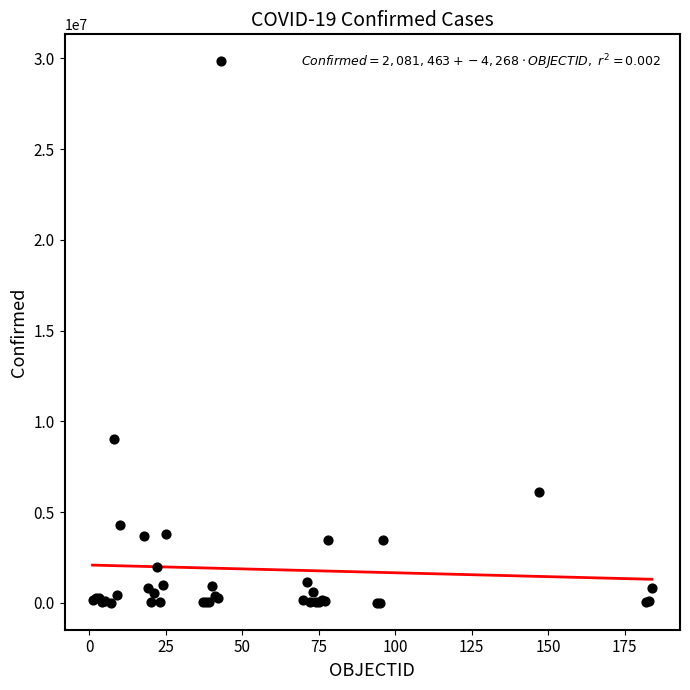

What Y value in the scatter plot is closest to 14923195?

9025257